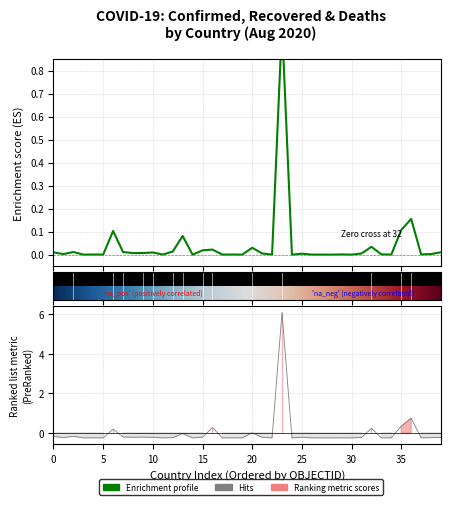

True or false: recovered has a value of -0.3 at 12.

True